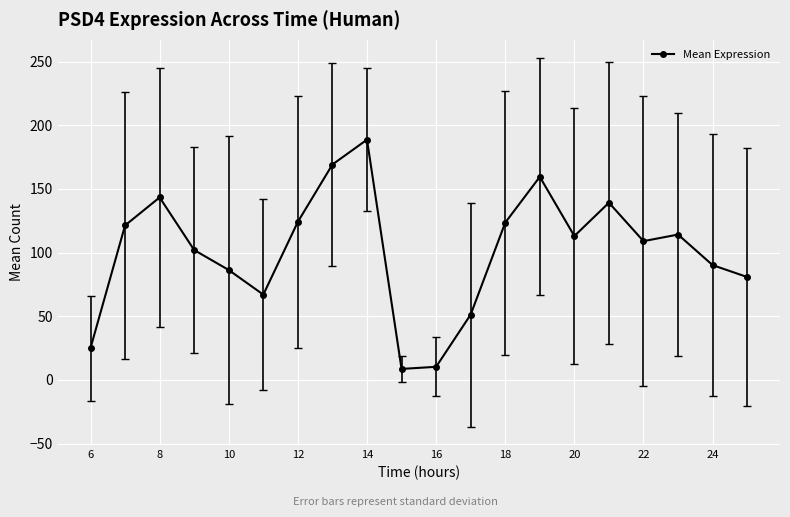

What is the difference between the maximum and second lowest values?

178.3